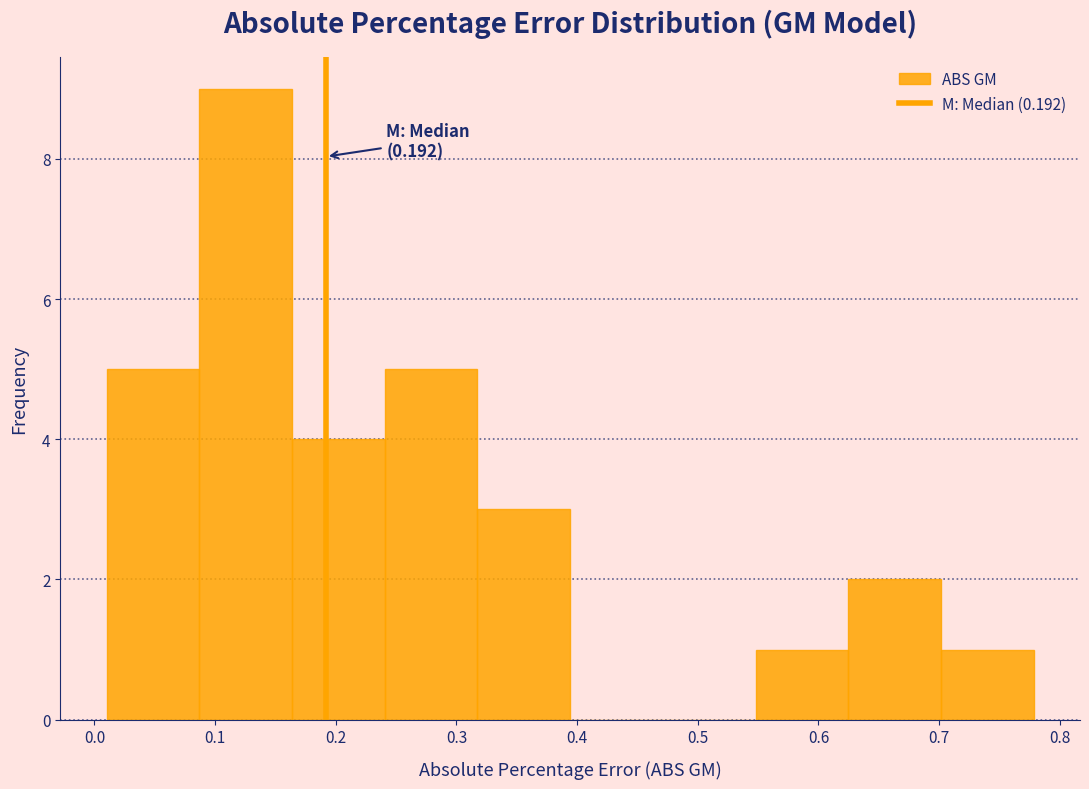

Over which range of the x-axis is the bar tallest?

0.09 to 0.16